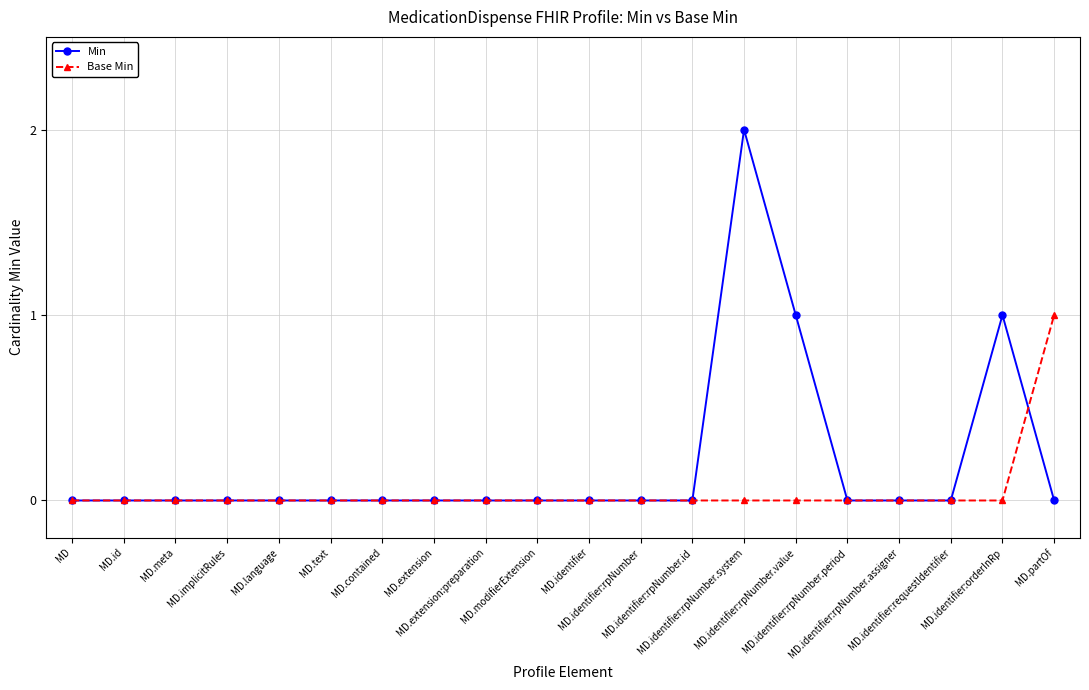

Reading left to right, transcribe all the data shown in this chart.

Min: MD=0	MD.id=0	MD.meta=0	MD.implicitRules=0	MD.language=0	MD.text=0	MD.contained=0	MD.extension=0	MD.extension:preparation=0	MD.modifierExtension=0	MD.identifier=0	MD.identifier:rpNumber=0	MD.identifier:rpNumber.id=0	MD.identifier:rpNumber.system=2	MD.identifier:rpNumber.value=1	MD.identifier:rpNumber.period=0	MD.identifier:rpNumber.assigner=0	MD.identifier:requestIdentifier=0	MD.identifier:orderInRp=1	MD.partOf=0
Base Min: MD=0	MD.id=0	MD.meta=0	MD.implicitRules=0	MD.language=0	MD.text=0	MD.contained=0	MD.extension=0	MD.extension:preparation=0	MD.modifierExtension=0	MD.identifier=0	MD.identifier:rpNumber=0	MD.identifier:rpNumber.id=0	MD.identifier:rpNumber.system=0	MD.identifier:rpNumber.value=0	MD.identifier:rpNumber.period=0	MD.identifier:rpNumber.assigner=0	MD.identifier:requestIdentifier=0	MD.identifier:orderInRp=0	MD.partOf=1